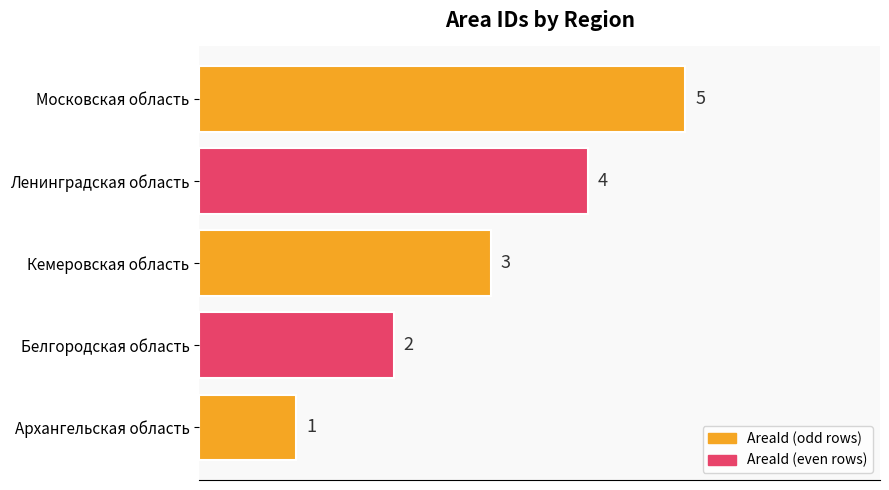

What is the ratio of the value at Белгородская область to the value at Московская область?

0.4